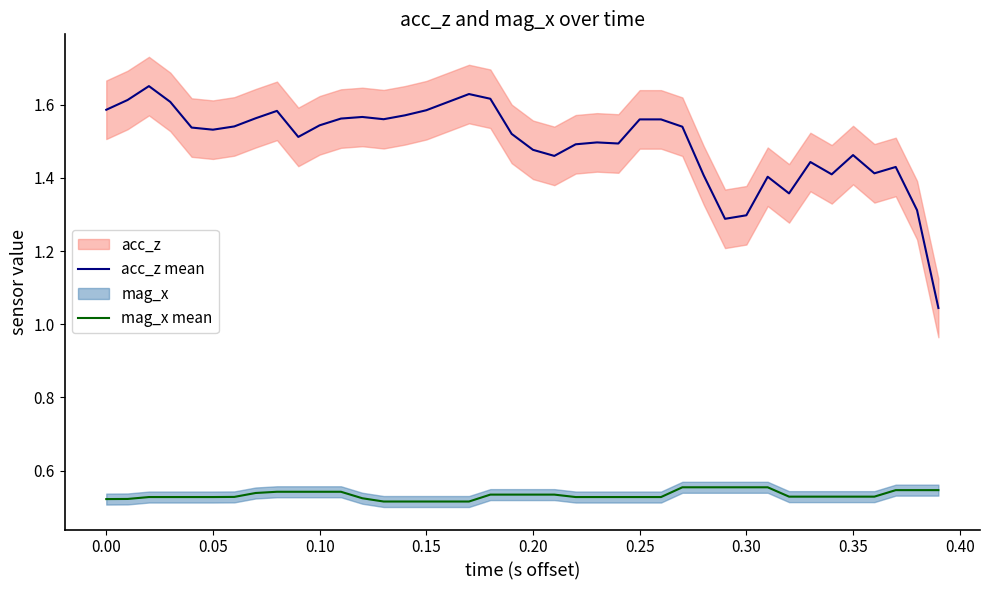

True or false: mag_x mean and acc_z mean cross at least once.

False